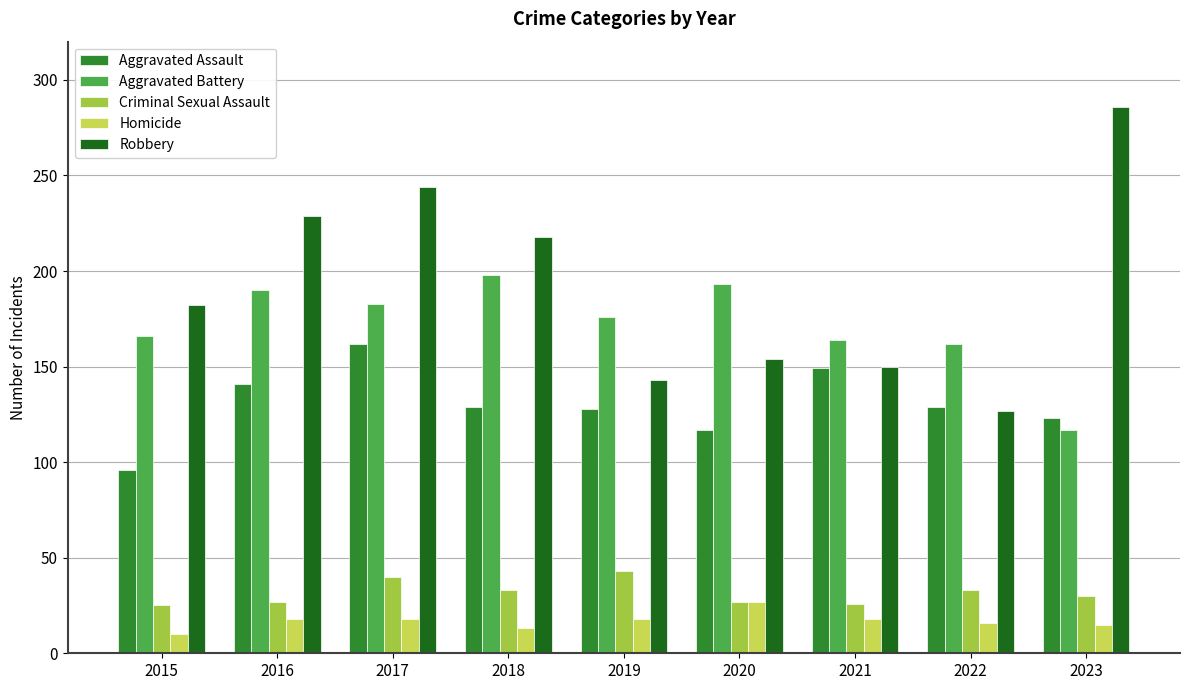

The value of Robbery at 2020 is 154. True or false?

True